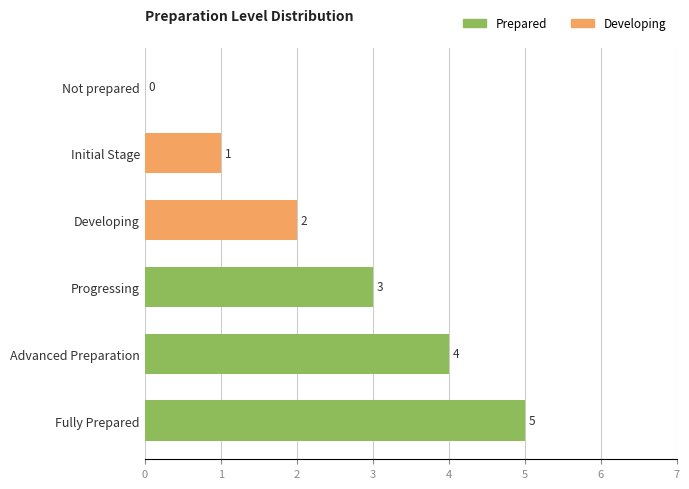

True or false: the data shows 5 at Fully Prepared.

True